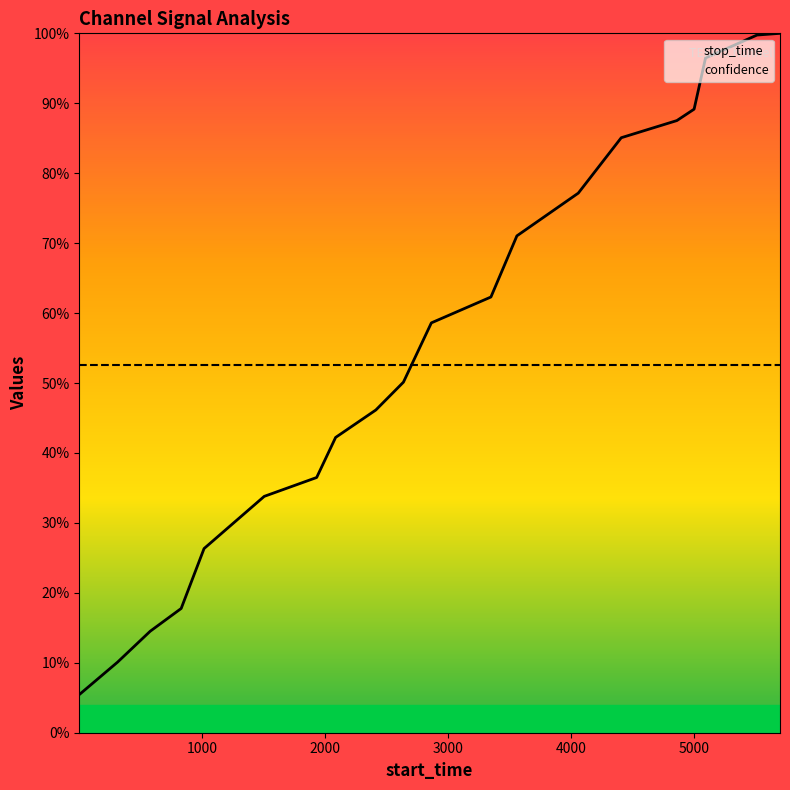

Rank the series by their maximum value, from highest to lowest.

stop_time, confidence